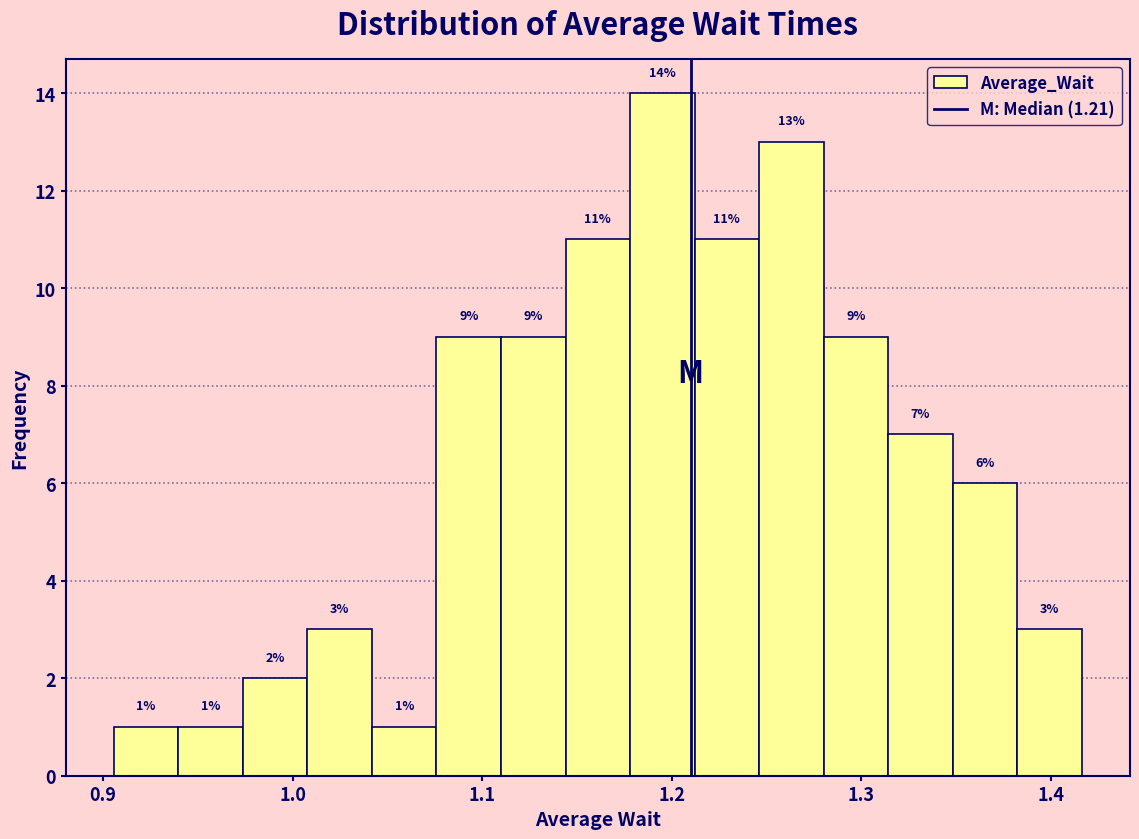

Around what value on the x-axis is the tallest bar? Give the approximate position of its centre, as read against the axis.

1.19